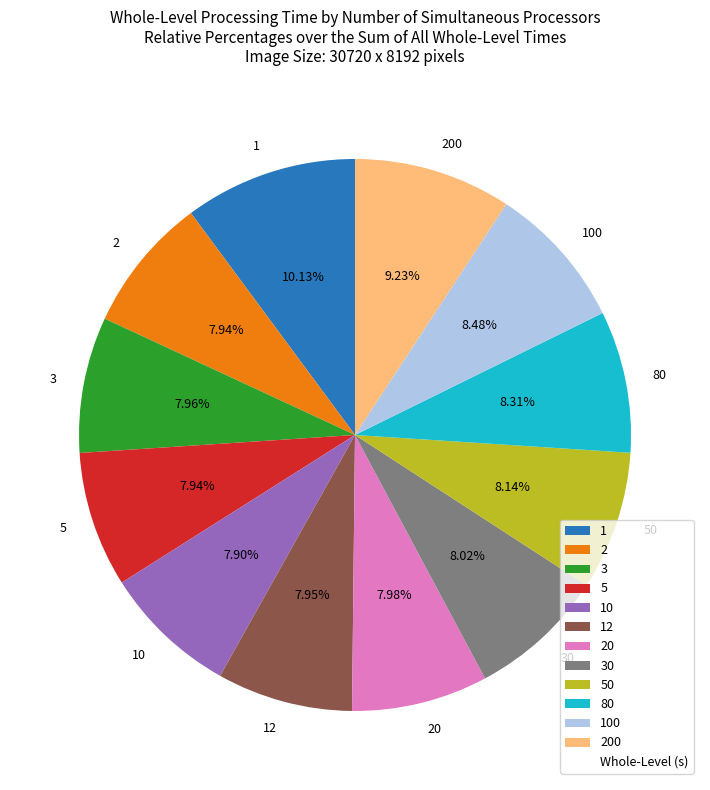

Is it true that 50 is 16% of the pie?

False